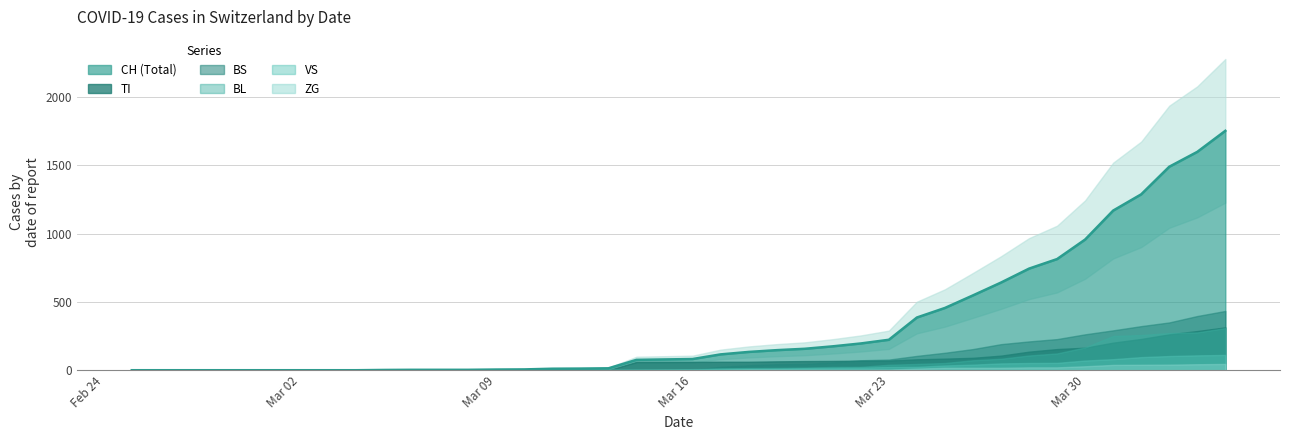

What is the highest value of the CH (Total) series?

1753